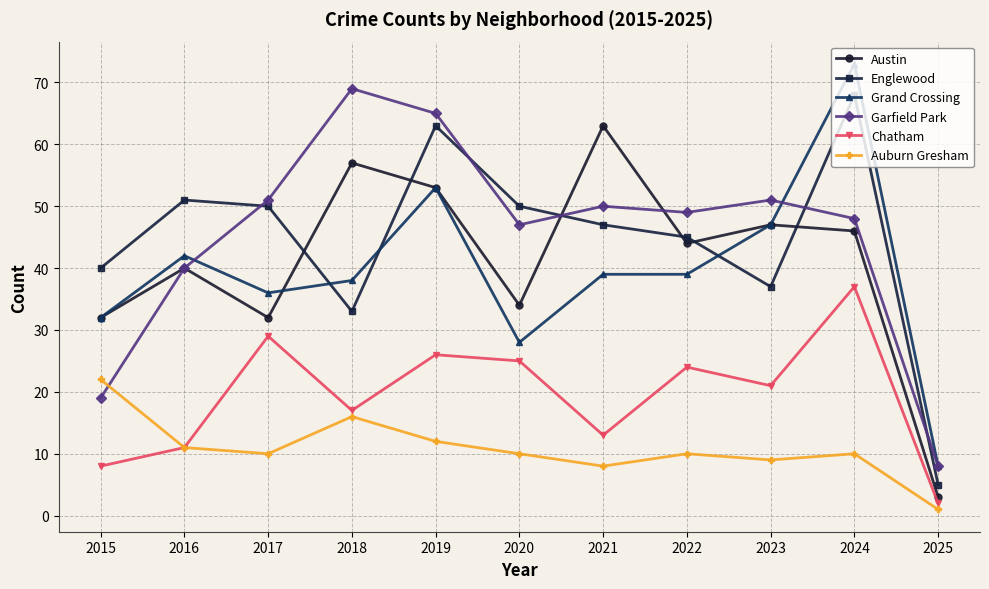

Does the chart have visible grid lines?

Yes